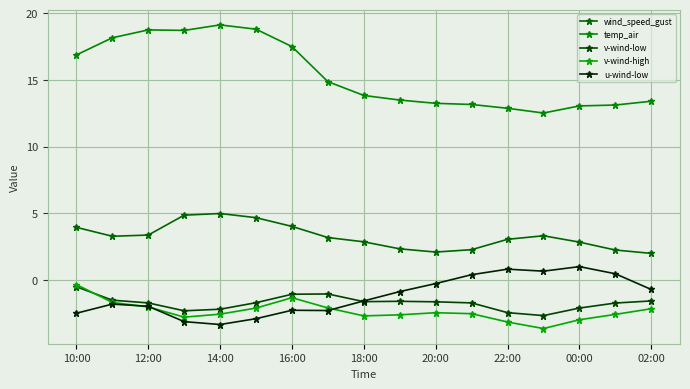

List the series in order of their peak value, lowest first.

v-wind-low, v-wind-high, u-wind-low, wind_speed_gust, temp_air